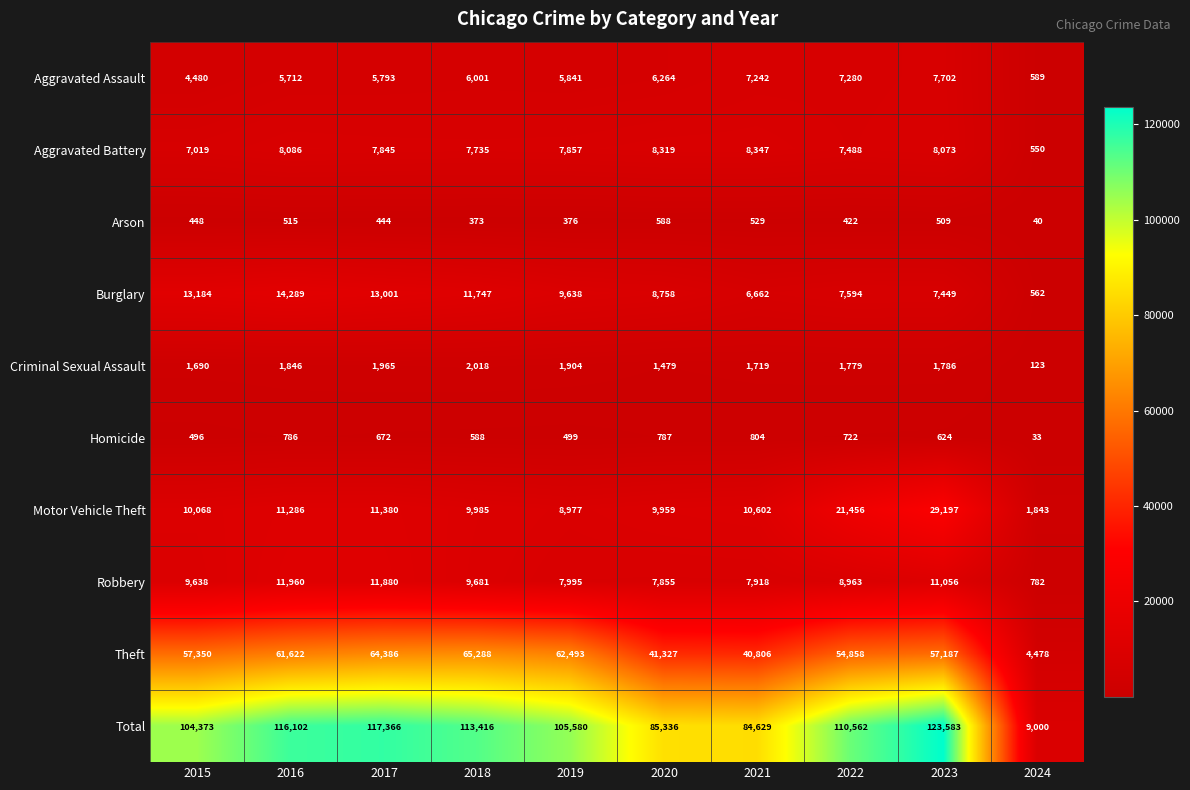

Which series has the largest total across all categories?

Total